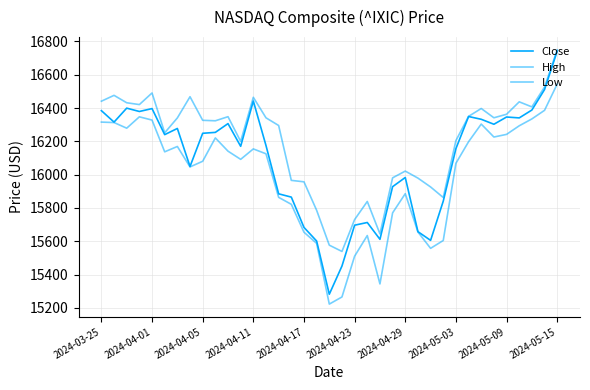

How many lines are shown in the chart?

3